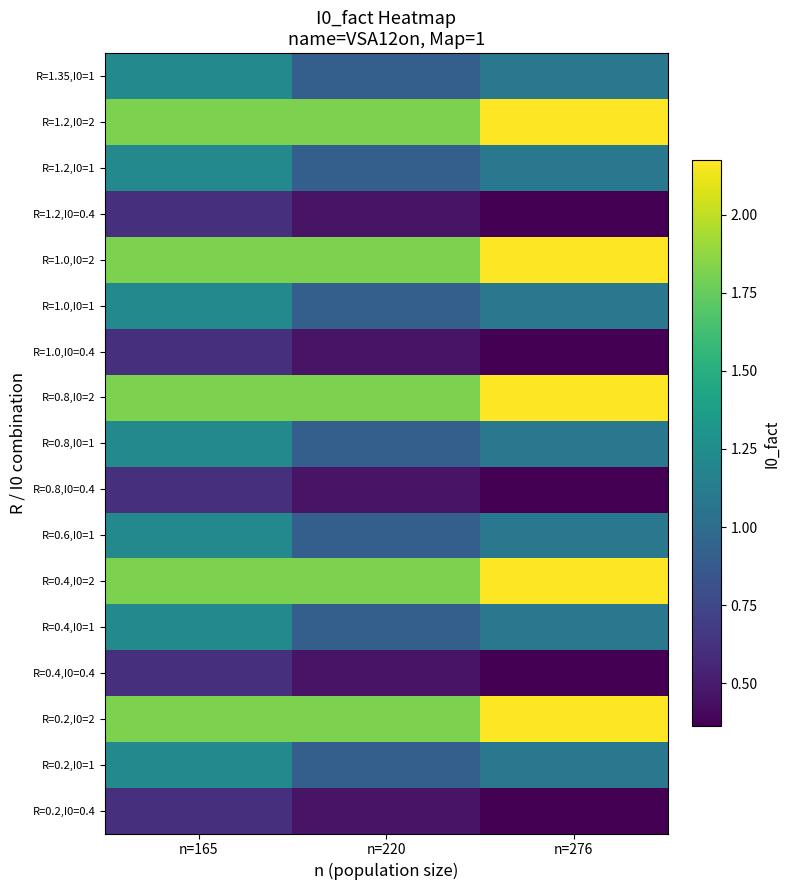

Which series has the widest spread of values?

R=0.2,I0=2